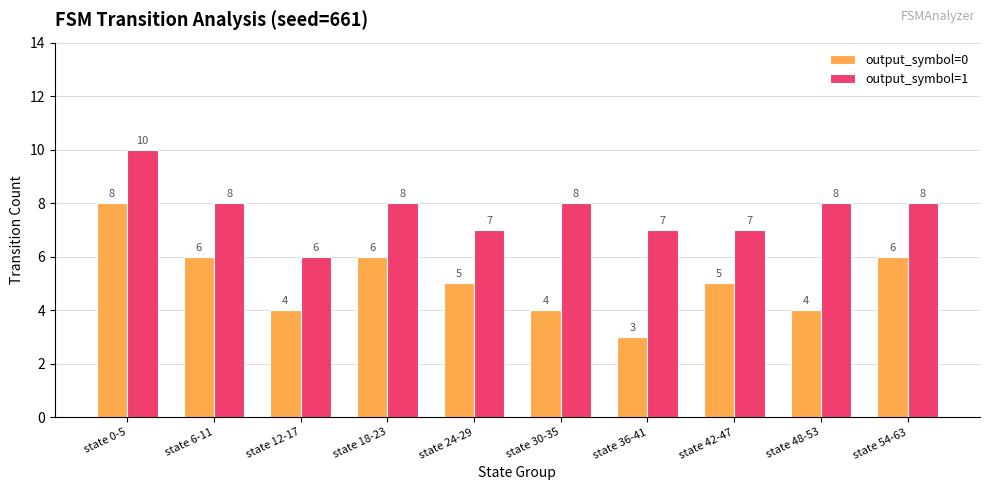

At how many categories does at least one series exceed 3?

10